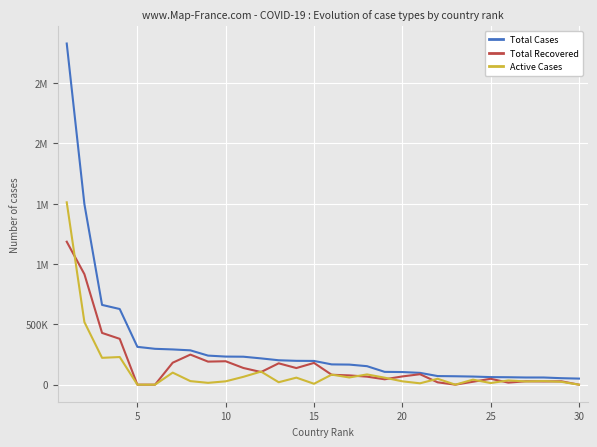

What are all the series names shown in the legend?

Total Cases, Total Recovered, Active Cases